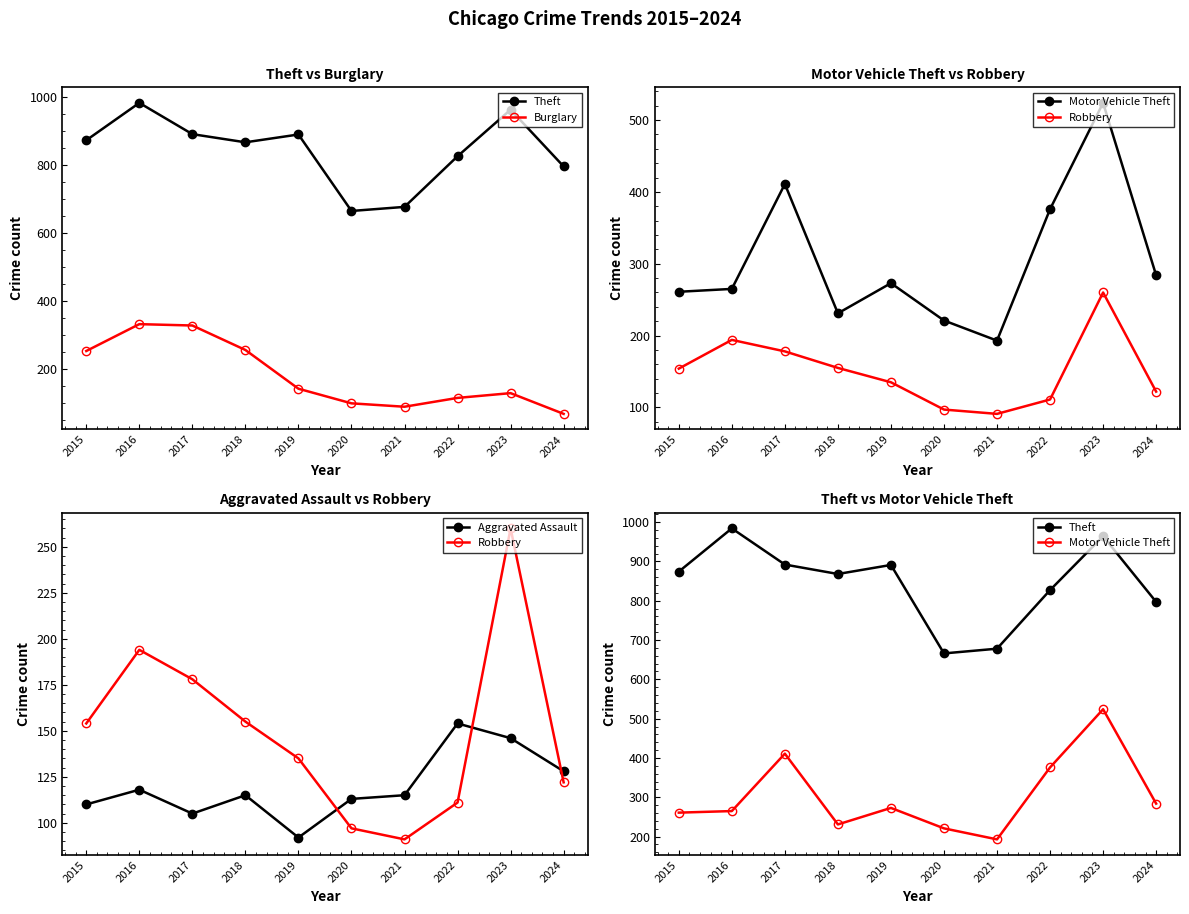

What is the difference between the Aggravated Assault values at 2016 and 2023?

28